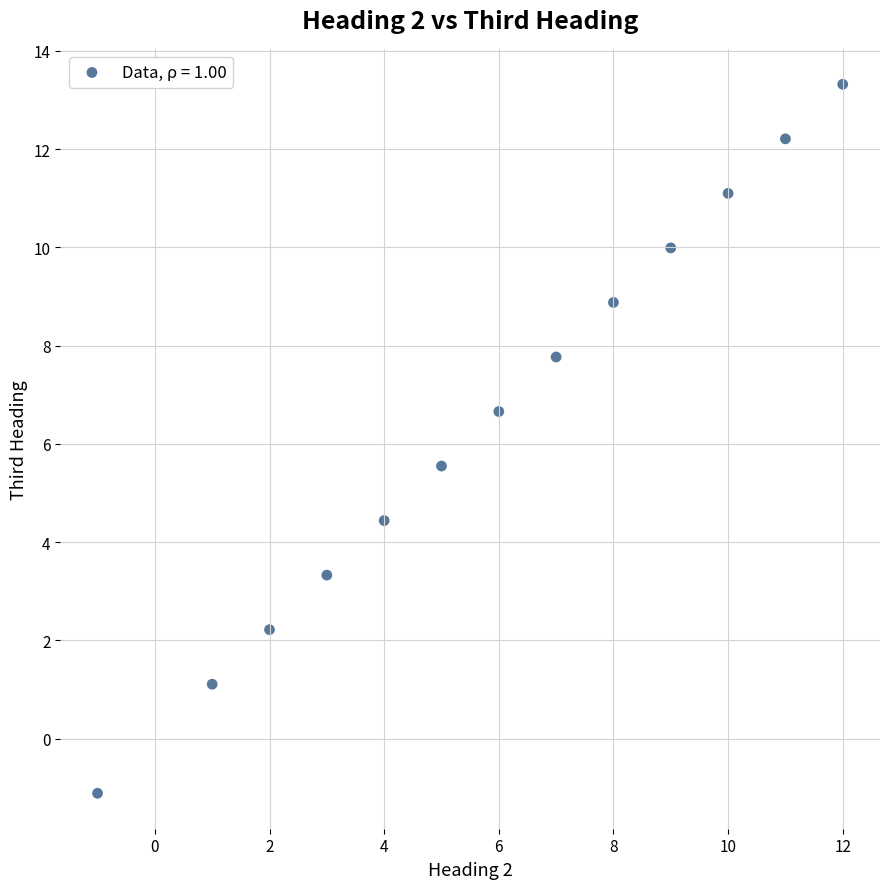

What is the range of X values (max minus min)?

13.0